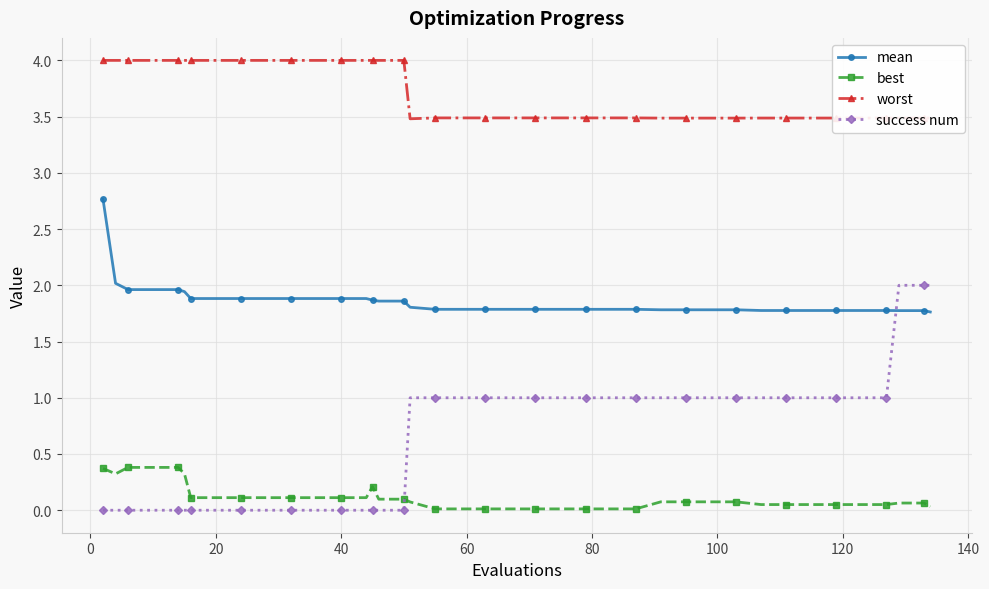

List the series in order of their overall mean, highest first.

worst, mean, success num, best